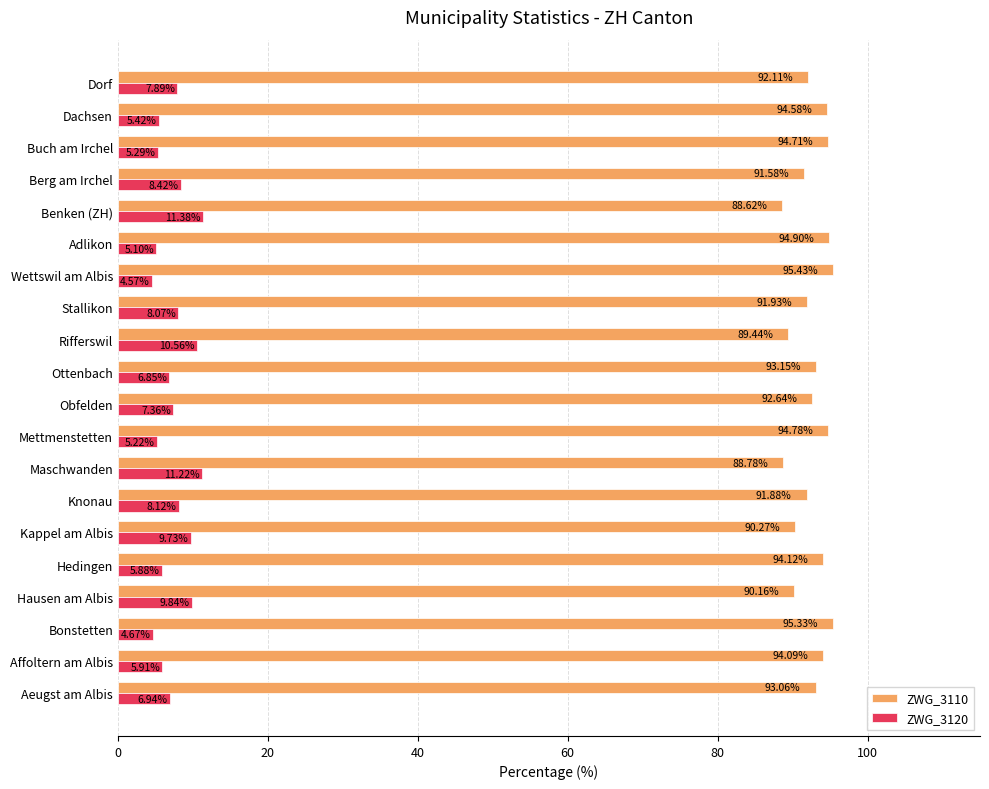

At which label is ZWG_3120 closest to 7?

Aeugst am Albis